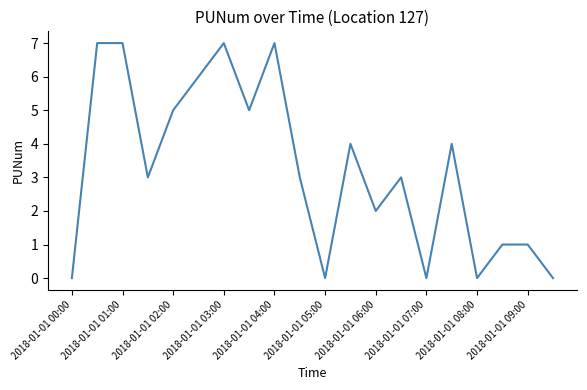

What is the greatest value displayed?

7